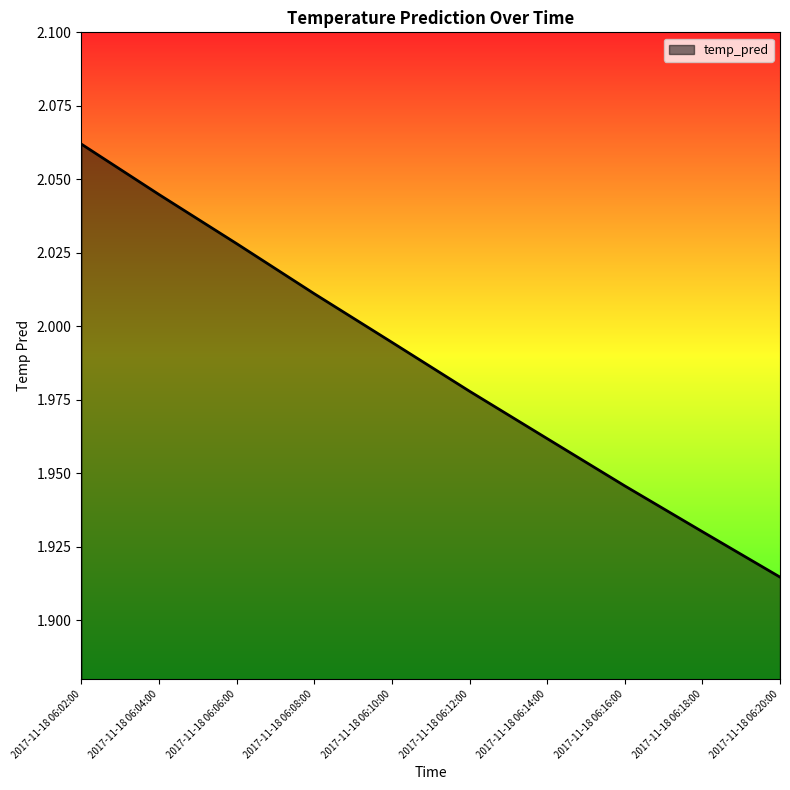

At which category does the chart reach its minimum across all series?

2017-11-18 06:20:00